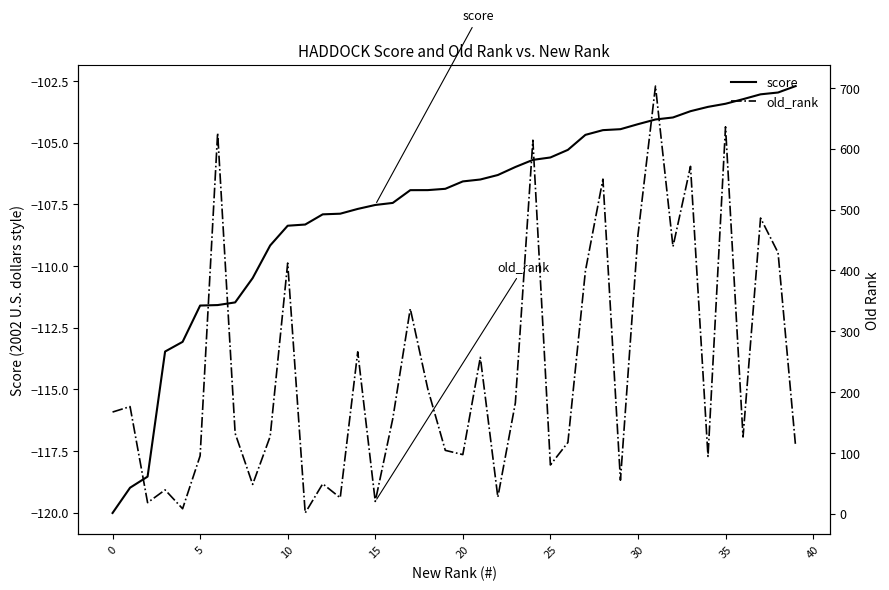

Reading left to right, extract all data points from this chart.

score: -120.0	-119.0	-118.5	-113.5	-113.1	-111.6	-111.6	-111.5	-110.5	-109.2	-108.4	-108.3	-107.9	-107.9	-107.7	-107.5	-107.4	-106.9	-106.9	-106.9	-106.6	-106.5	-106.3	-106.0	-105.7	-105.6	-105.3	-104.7	-104.5	-104.5	-104.3	-104.1	-104.0	-103.7	-103.6	-103.4	-103.2	-103.0	-103.0	-102.7
old_rank: 167.0	176.0	18.0	39.0	8.0	95.0	626.0	132.0	48.0	127.0	412.0	1.0	49.0	26.0	266.0	20.0	156.0	337.0	205.0	104.0	97.0	257.0	27.0	182.0	614.0	80.0	117.0	399.0	550.0	55.0	458.0	703.0	439.0	571.0	94.0	636.0	126.0	486.0	429.0	111.0